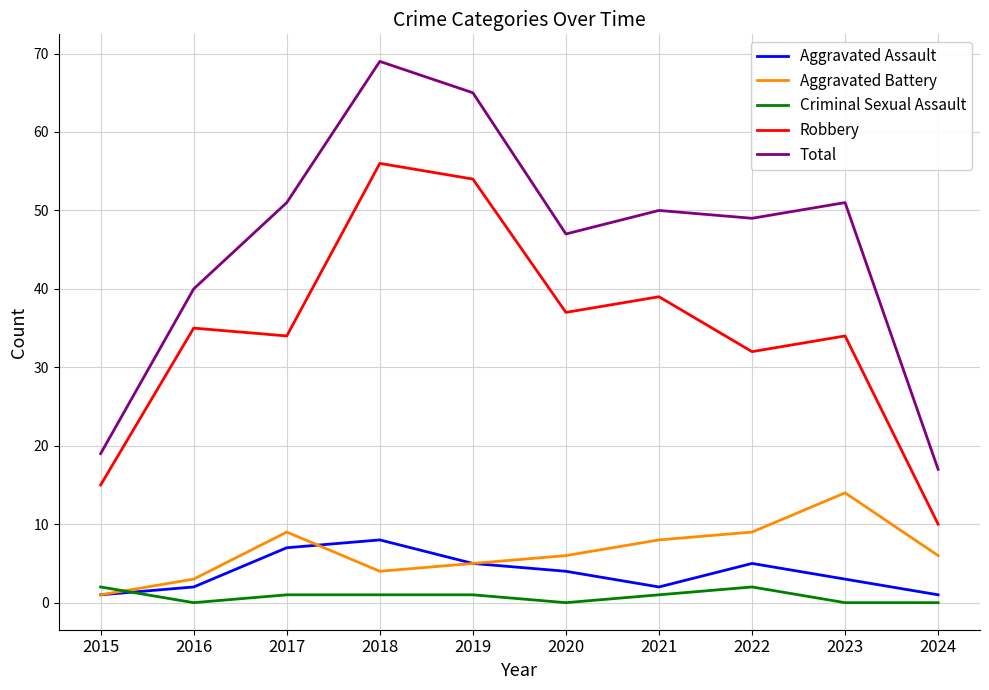

Which series has the largest total across all categories?

Total